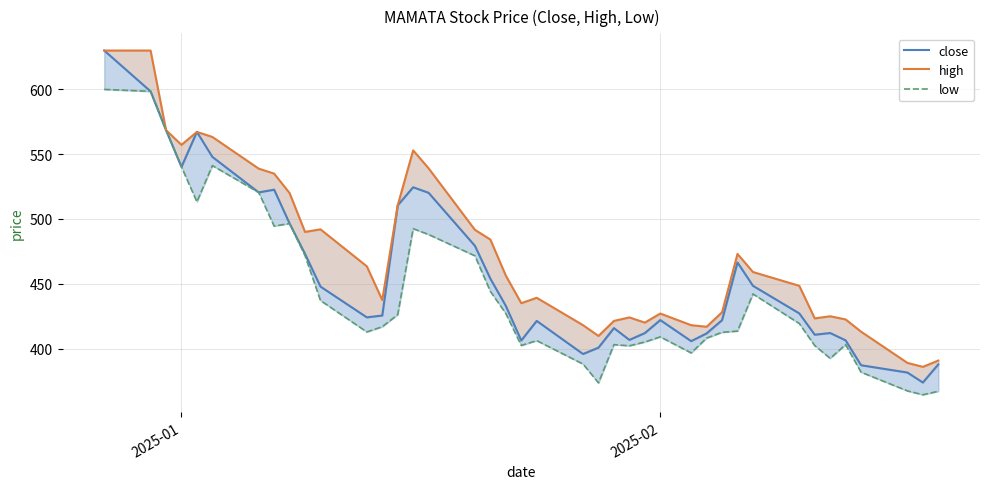

What are all the series names shown in the legend?

close, high, low